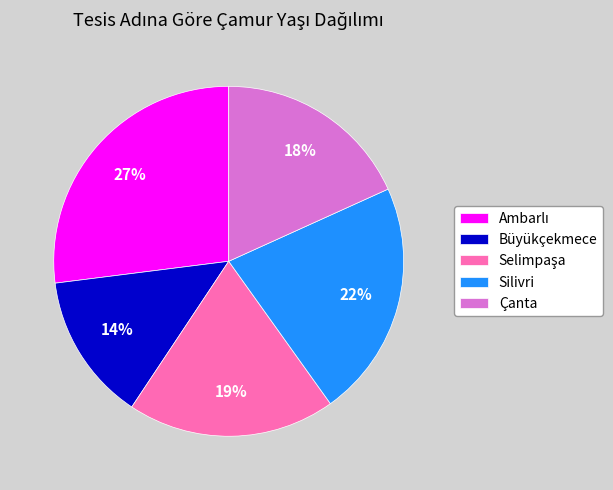

Is it true that Silivri is 11% of the pie?

False